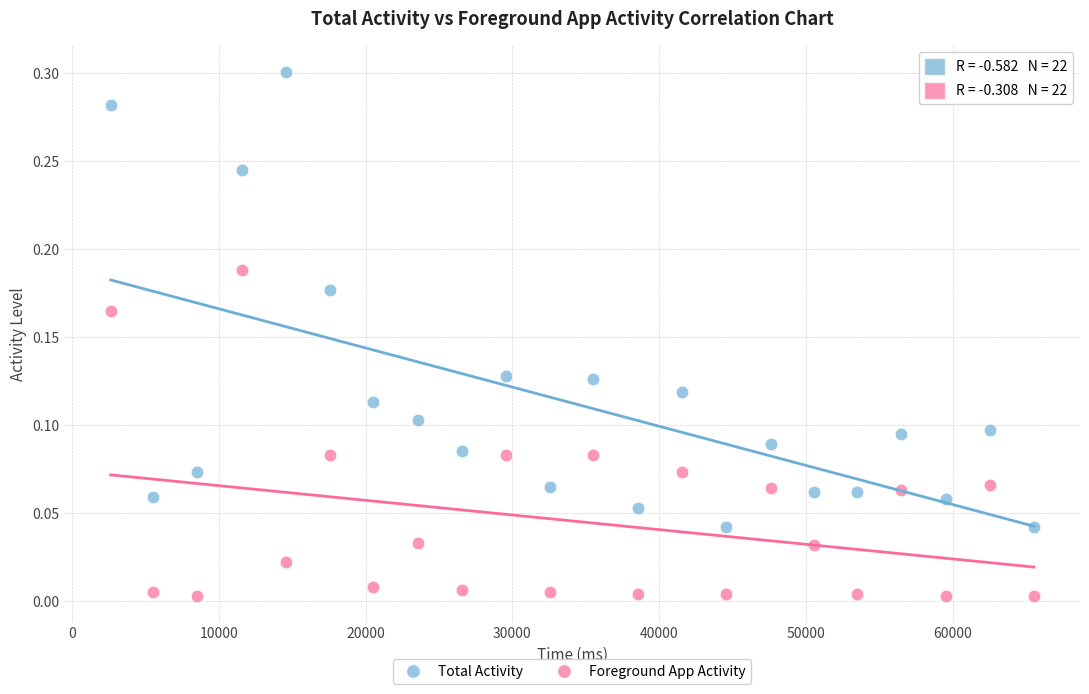

What is the X range (max minus min) for the scatter plot?

62885.0